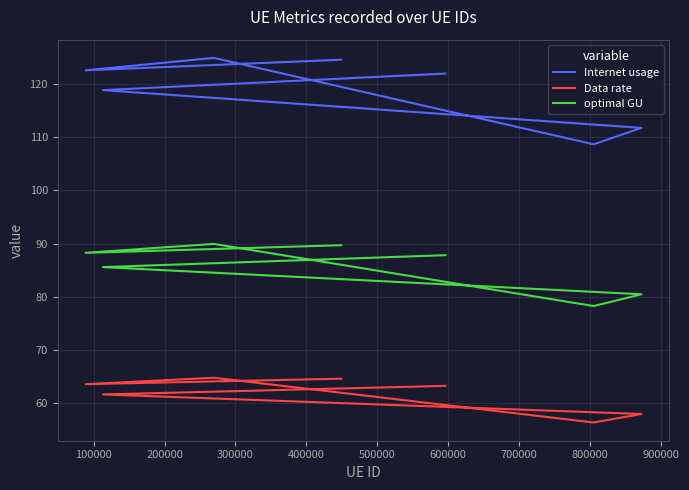

What is the minimum value for Internet usage?

108.7